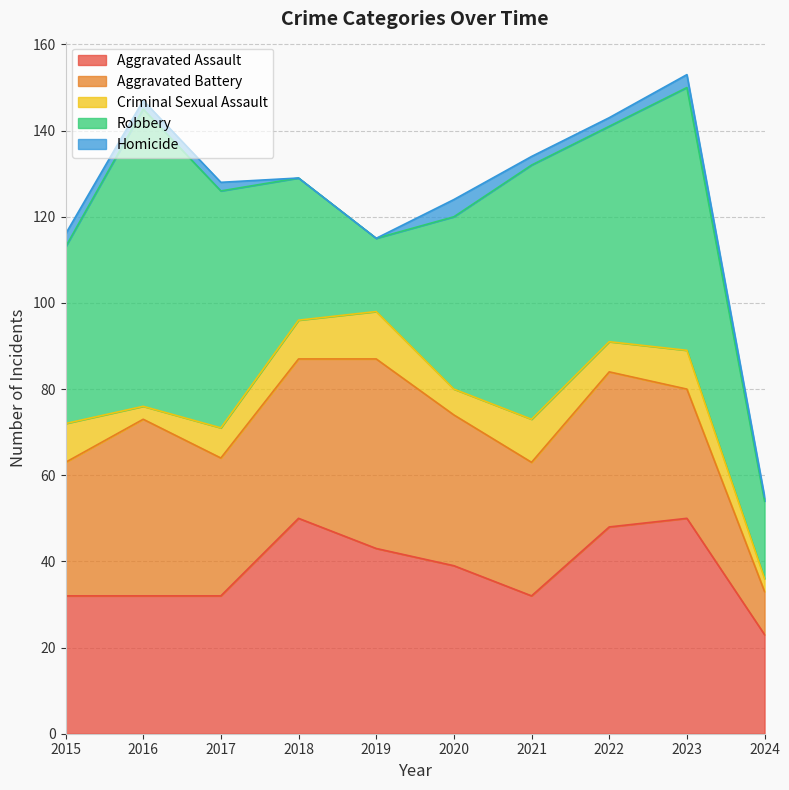

List the series in order of their peak value, highest first.

Robbery, Aggravated Assault, Aggravated Battery, Criminal Sexual Assault, Homicide